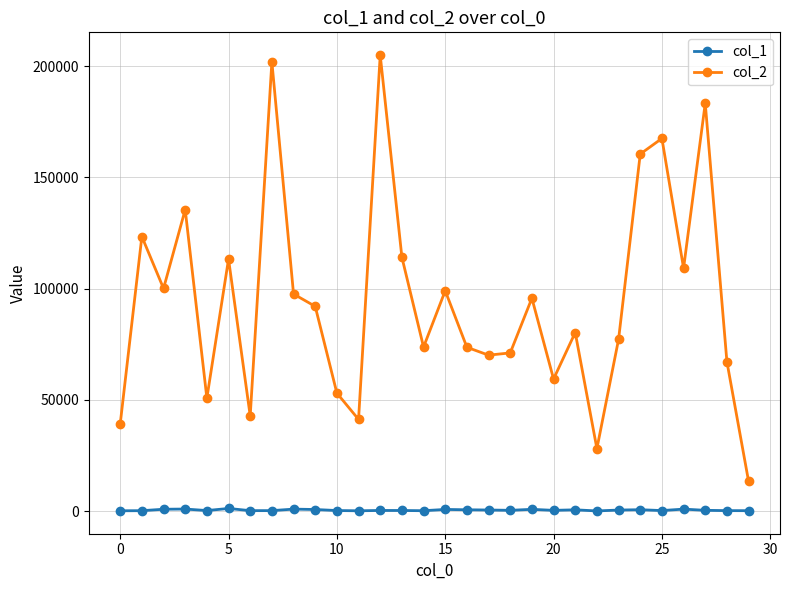

Which series has the widest spread of values?

col_2